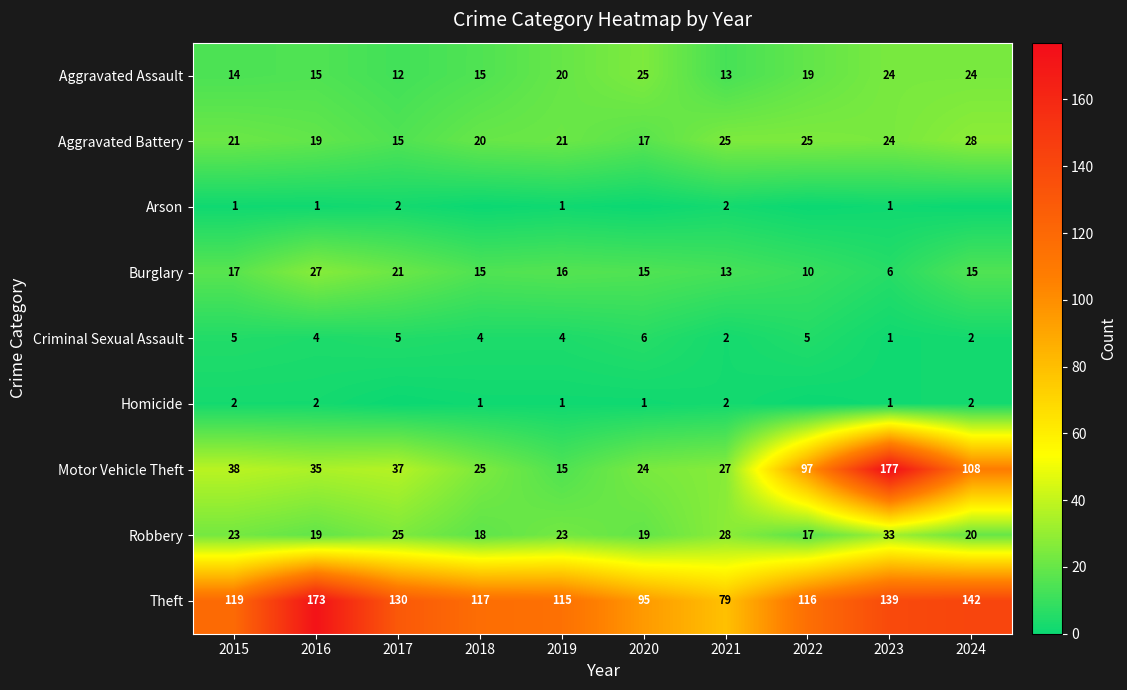

What is the lowest value of the Motor Vehicle Theft series?

15